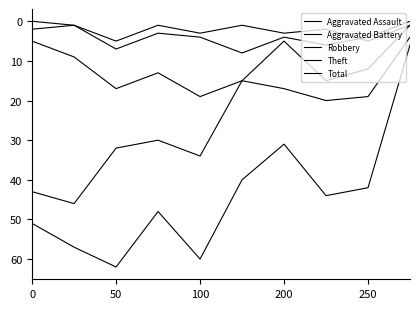

Does the chart display data point markers on the line(s)?

No